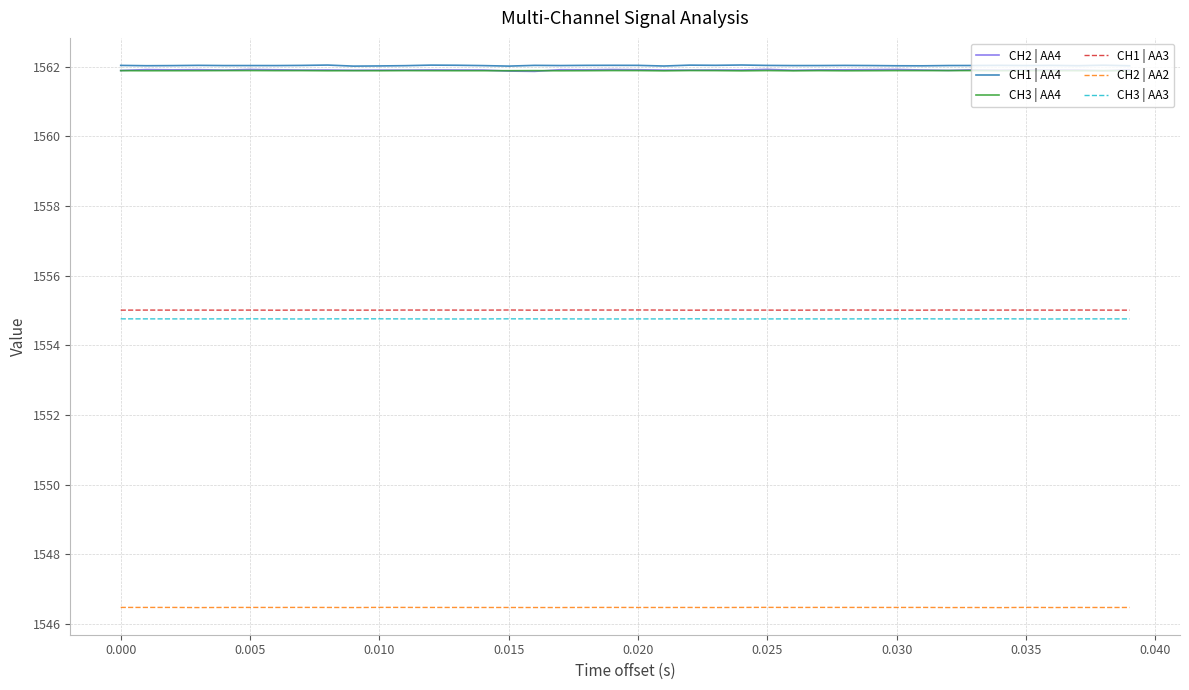

True or false: CH1 | AA3 and CH2 | AA2 cross at least once.

False